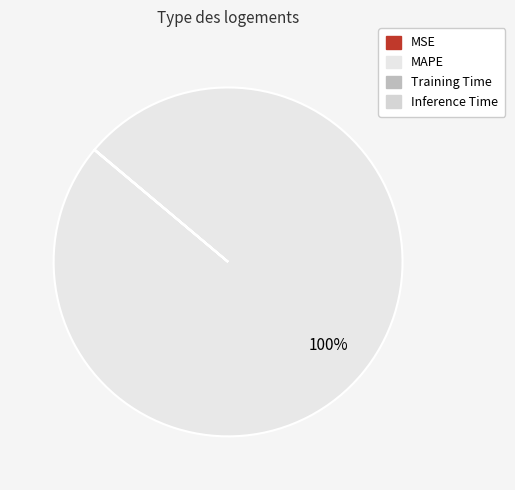

Is it true that Training Time is 10% of the pie?

False